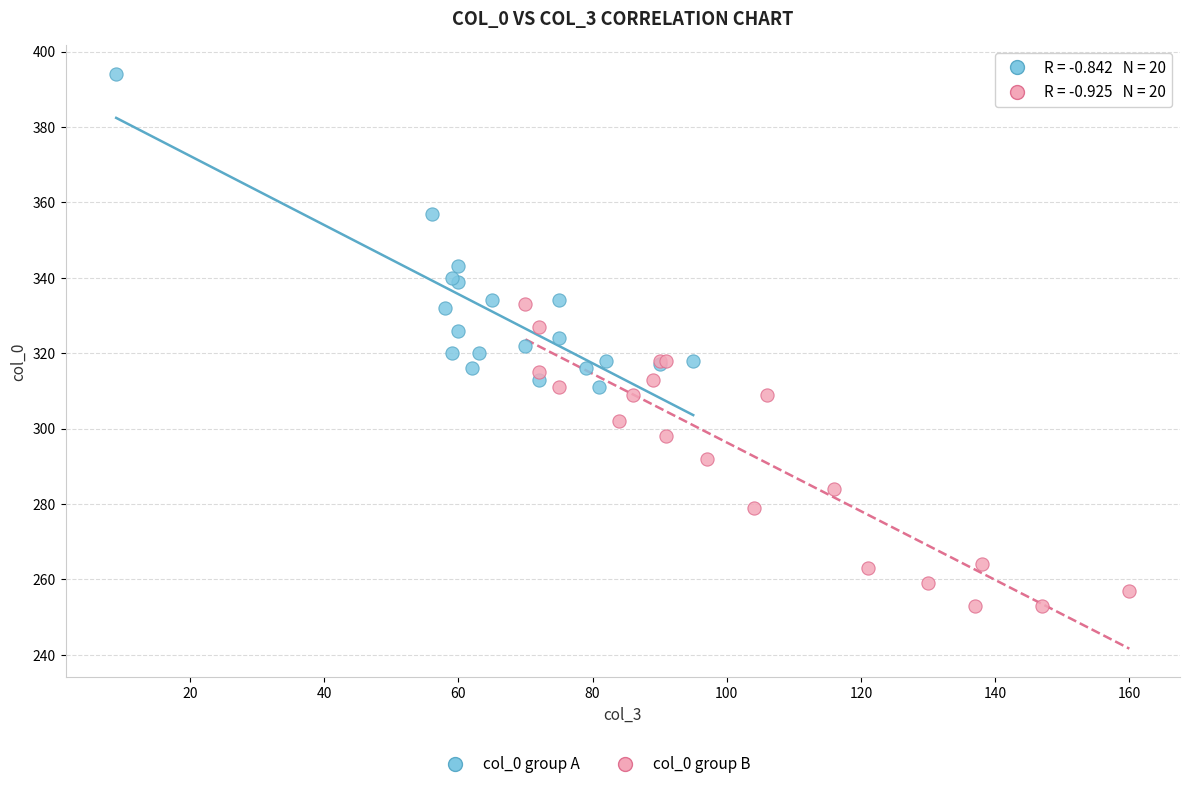

Which series reaches the minimum Y coordinate?

col_0 group B